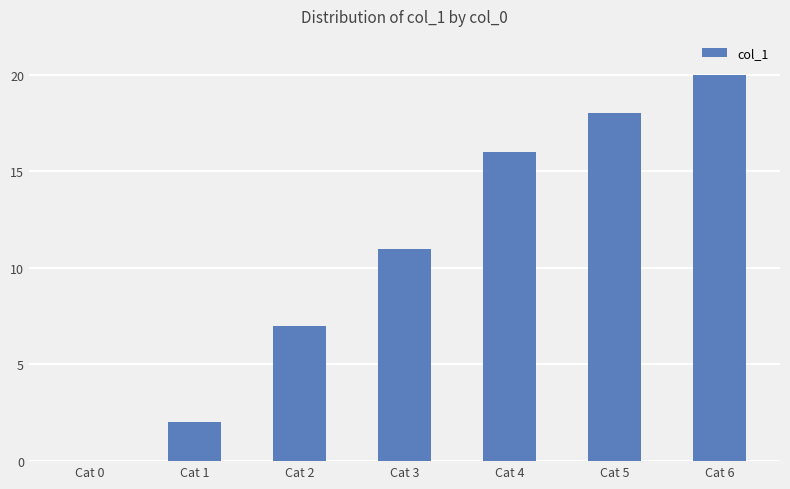

Which has a higher value, Cat 1 or Cat 5?

Cat 5